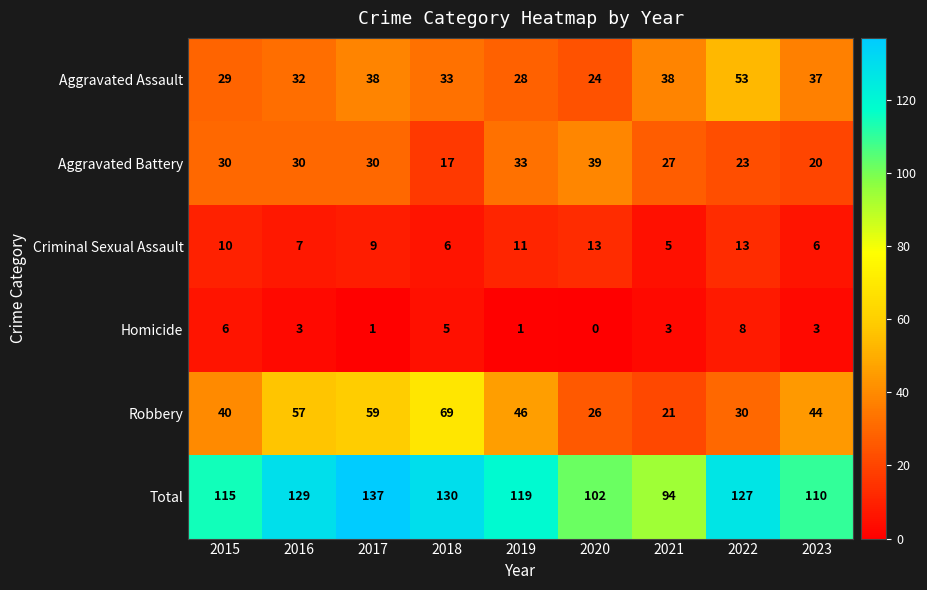

Rank the series at 2016 from lowest to highest value.

Homicide, Criminal Sexual Assault, Aggravated Battery, Aggravated Assault, Robbery, Total